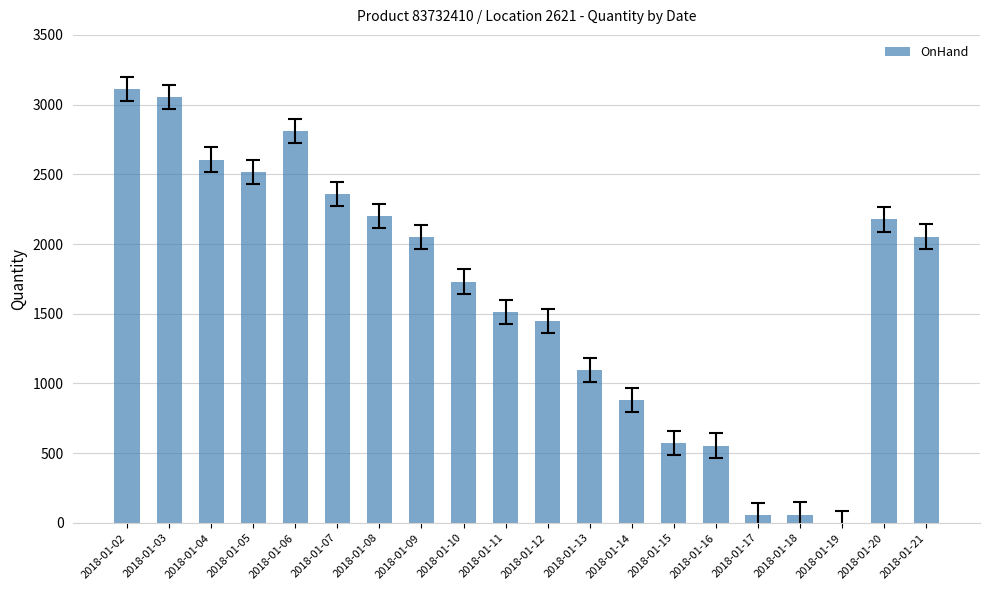

Between 2018-01-03 and 2018-01-14, which is larger?

2018-01-03